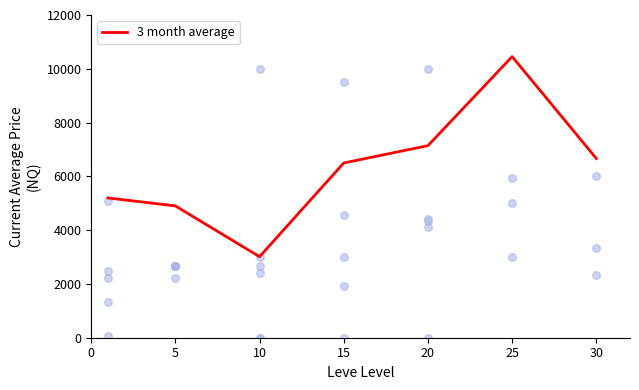

What is the change in value from 25 to 30?

-3788.2